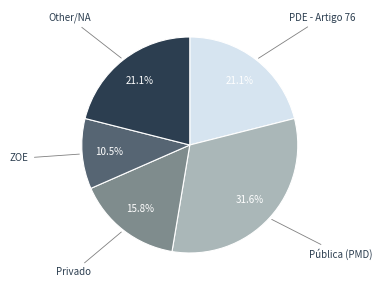

Does any single category account for the majority?

No